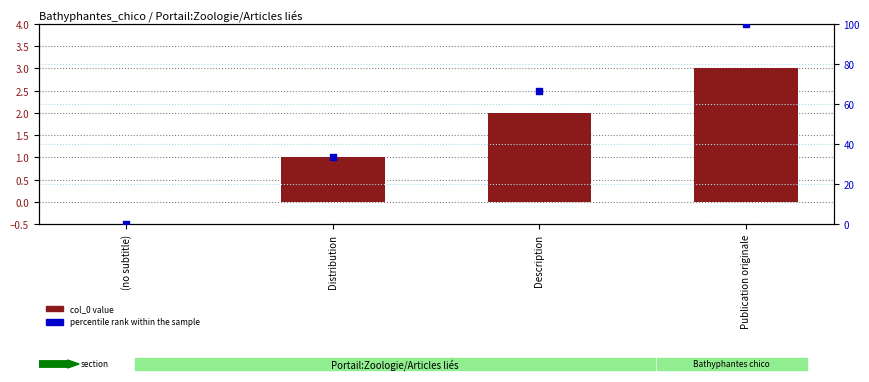

Which series reaches the maximum Y coordinate?

percentile rank within the sample